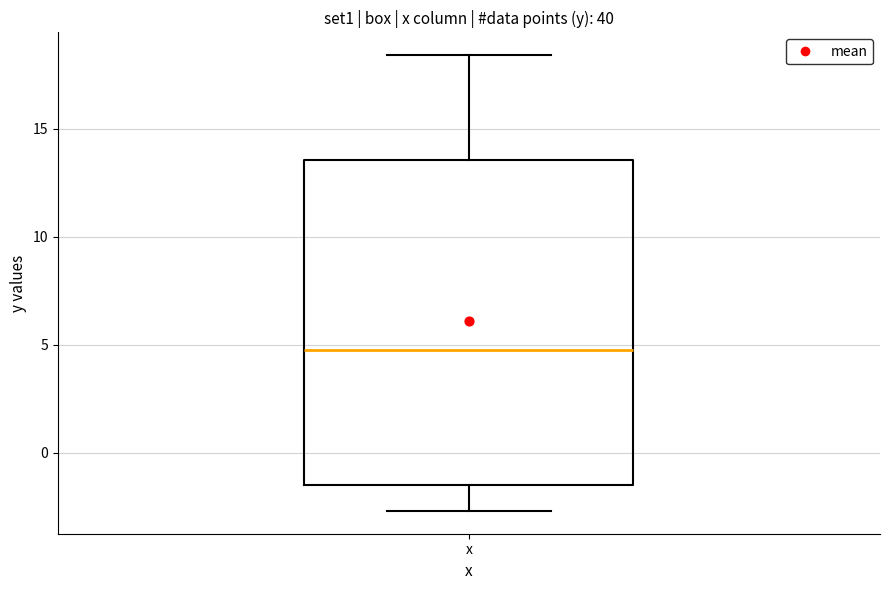

Transcribe this box plot: give where the median line is, the range the box spans, and where the two whiskers end, as read against the y-axis. The values are not printed on the chart, so give them approximately, as read against the axis.

median 5.0, box -1.5 to 13.5, whiskers -2.5 to 18.5